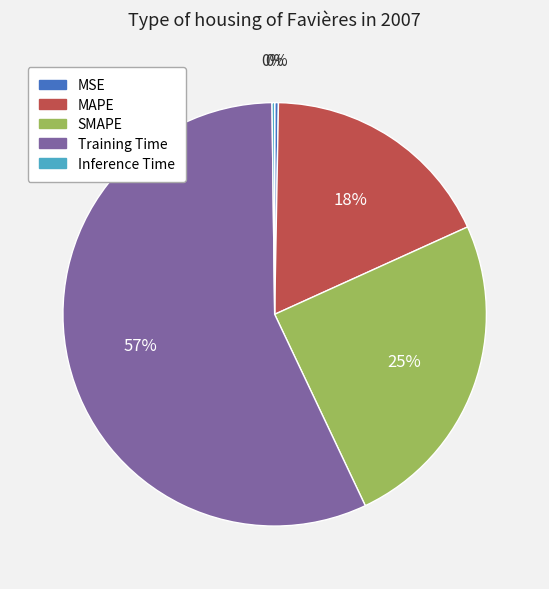

What percentage is the MAPE slice, to the nearest percent?

18%